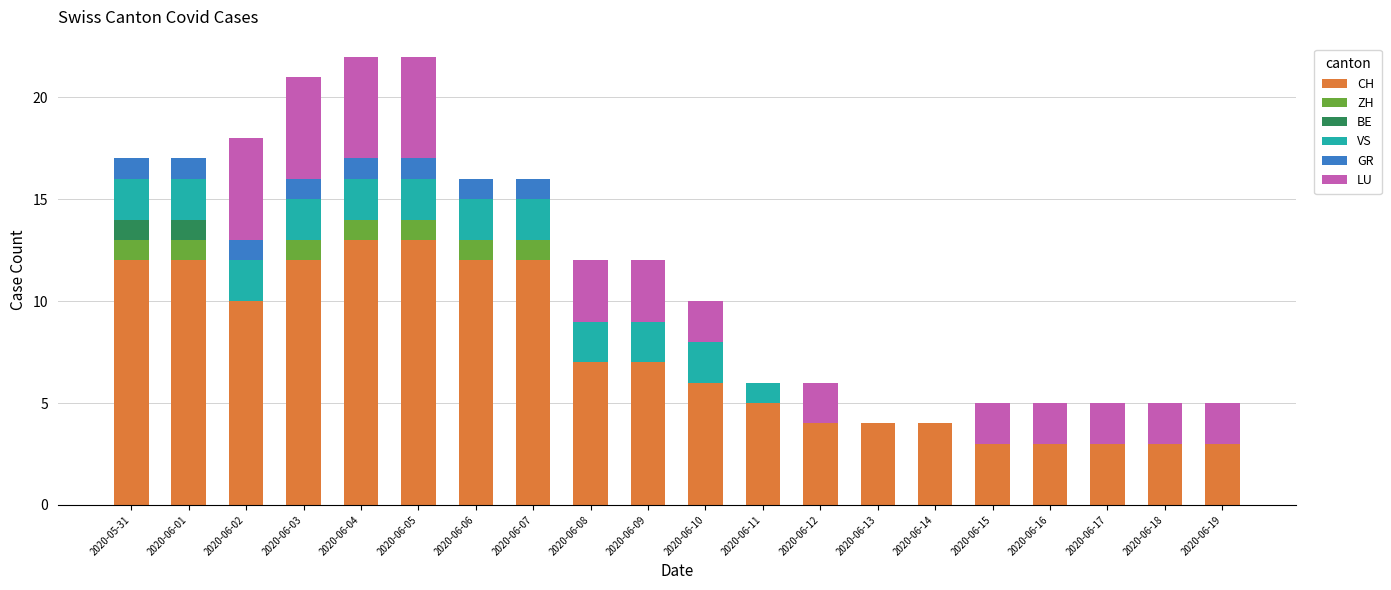

What is the sum of all CH values?

148